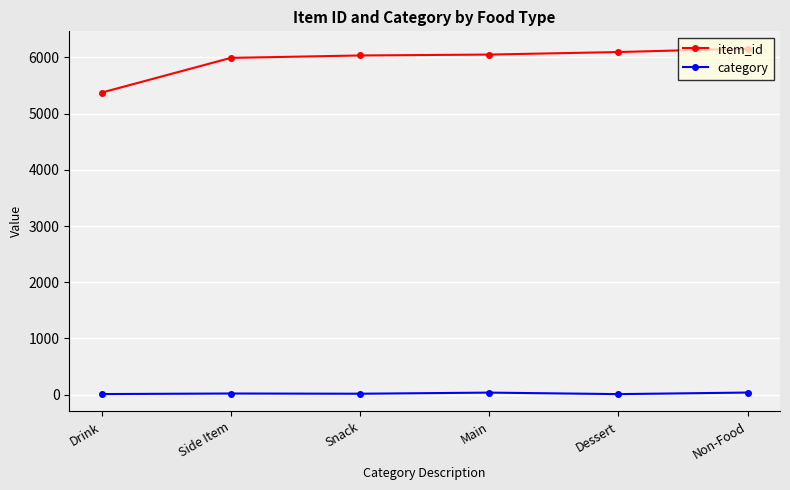

What is the value of the category point at the 2nd from the left?

20